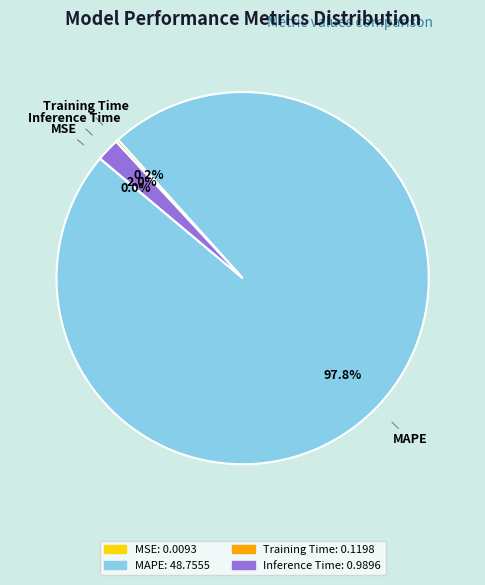

Which category accounts for the majority?

MAPE